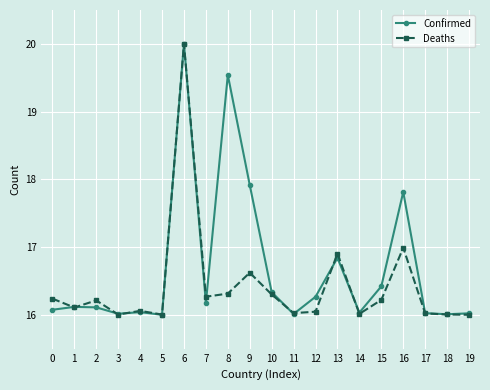

Between 9 and 19, which series saw the biggest shift?

Confirmed